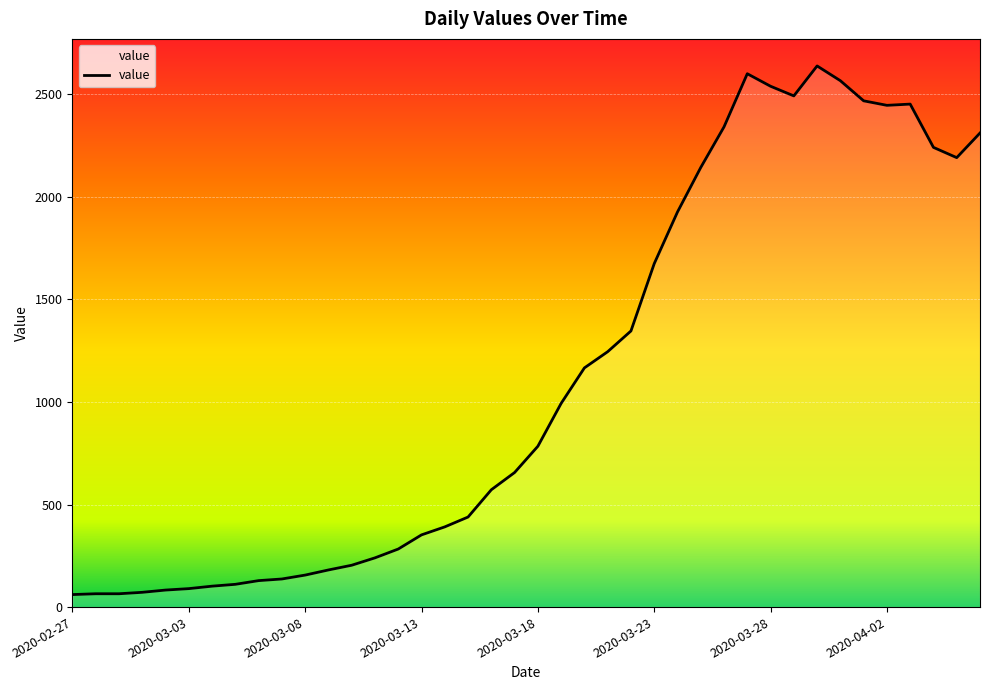

What is the minimum value shown in the chart?

61